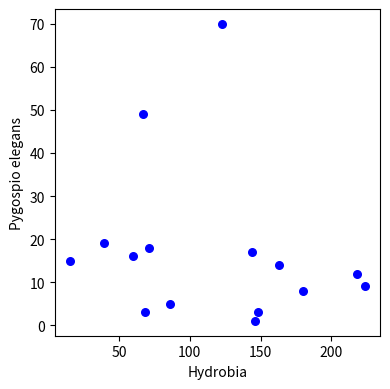

What Y value in the scatter plot is closest to 35?

49